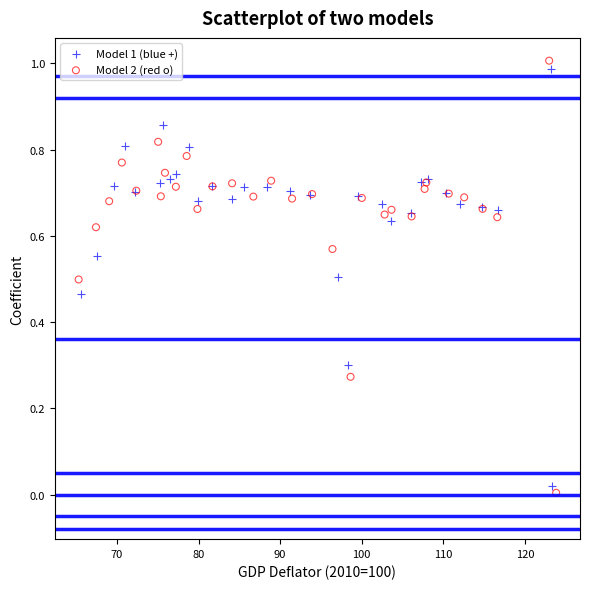

Which series has the widest spread of Y values?

Model 2 (red o)